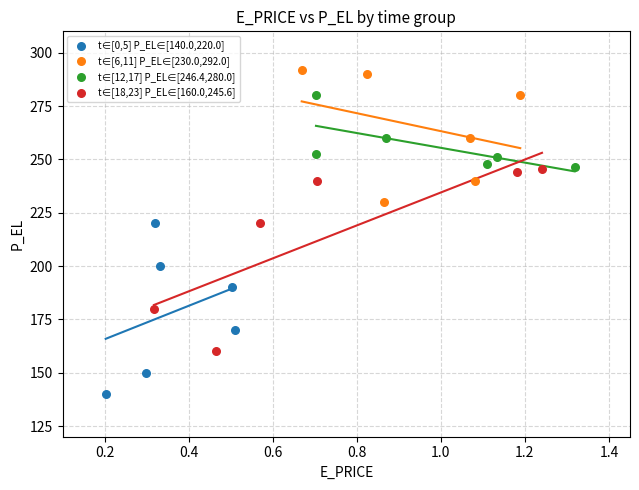

Which series reaches the maximum Y coordinate?

t∈[6,11] P_EL∈[230.0,292.0]